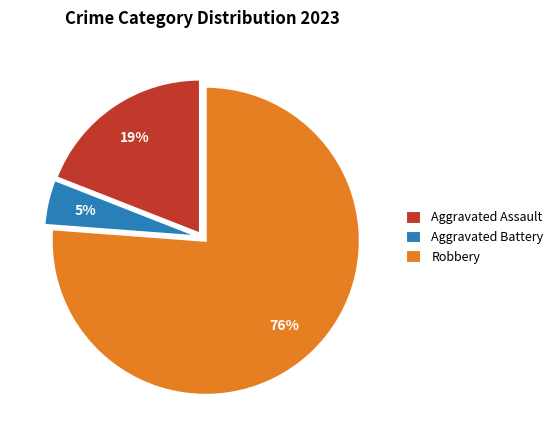

What is the largest slice in the pie chart?

Robbery